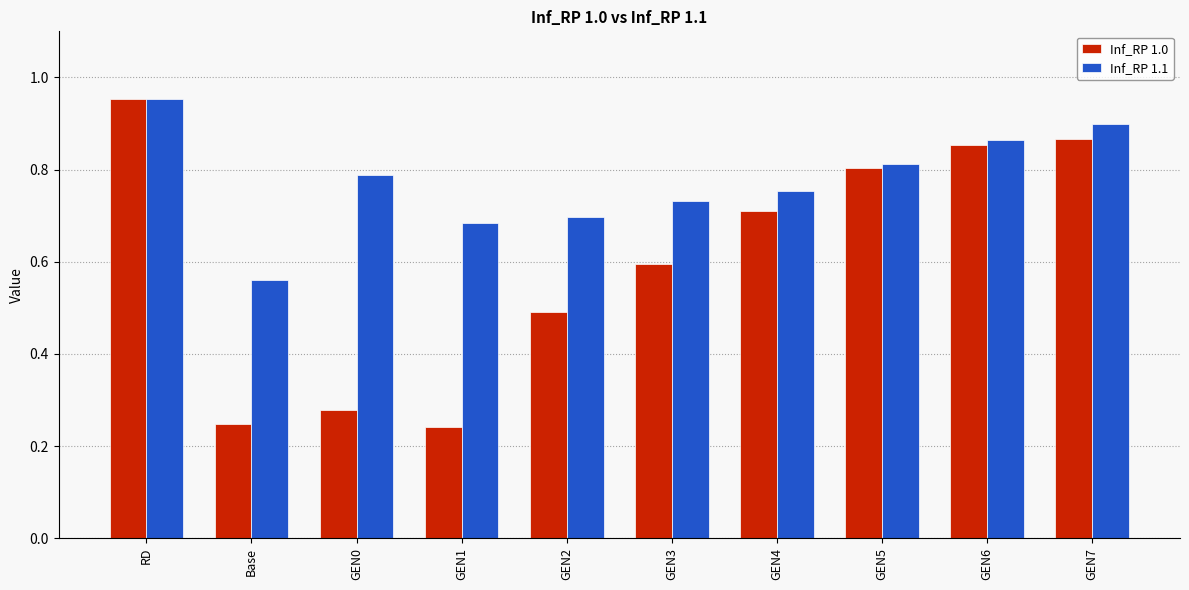

Is the value of Inf_RP 1.0 at GEN7 greater than the value of Inf_RP 1.1 at GEN2?

Yes